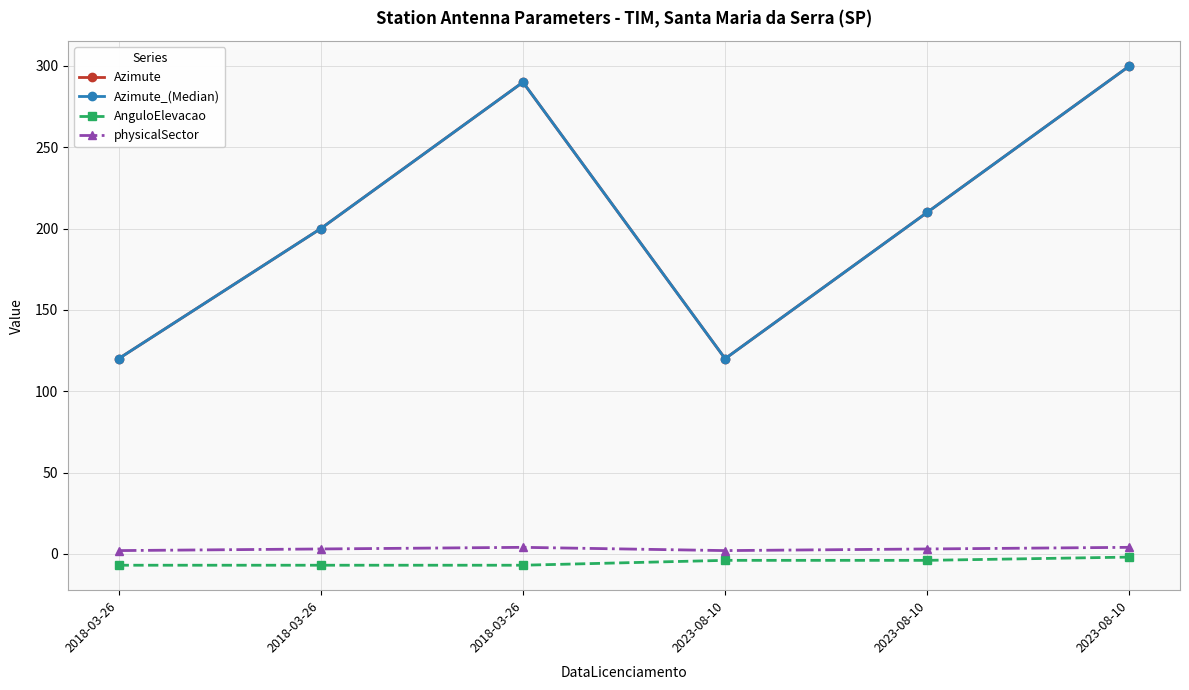

Which category has the lowest value in the physicalSector series?

2018-03-26